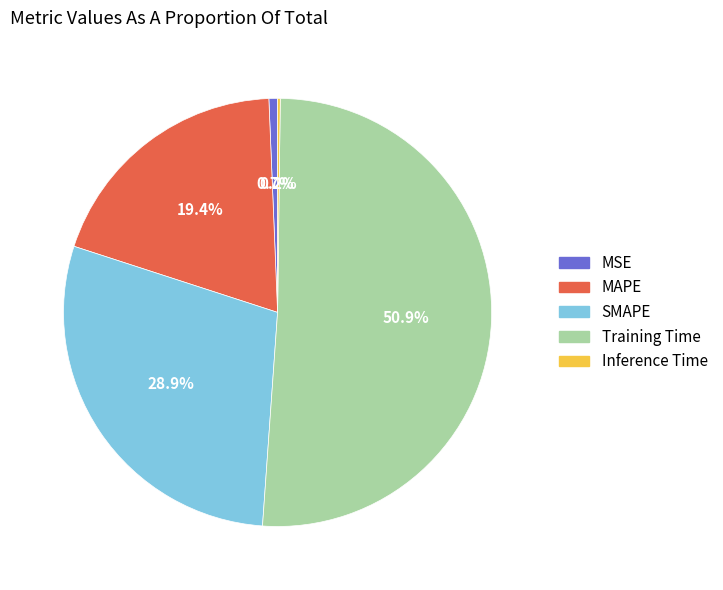

Which category has the biggest portion of the pie?

Training Time